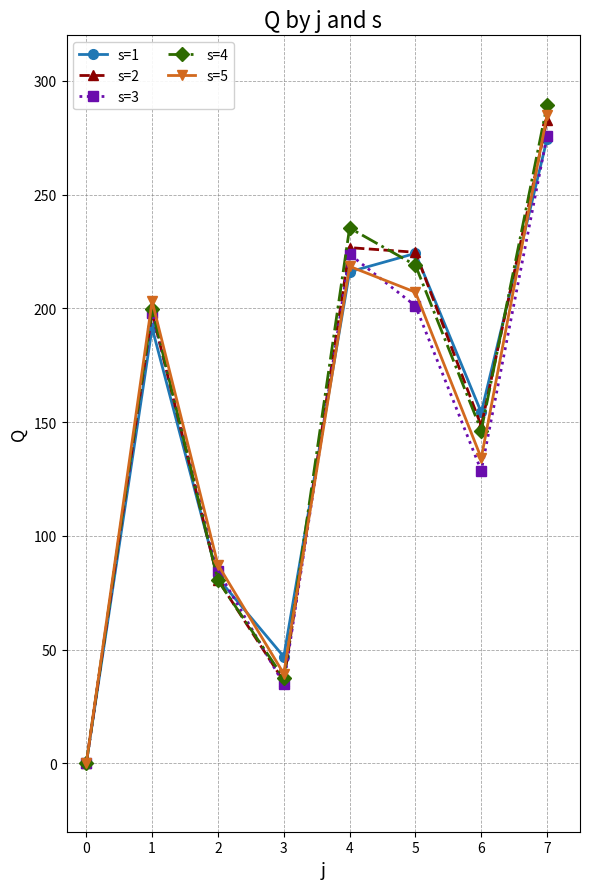

What is the difference between the maximum and second lowest values in the s=4 series?

251.9